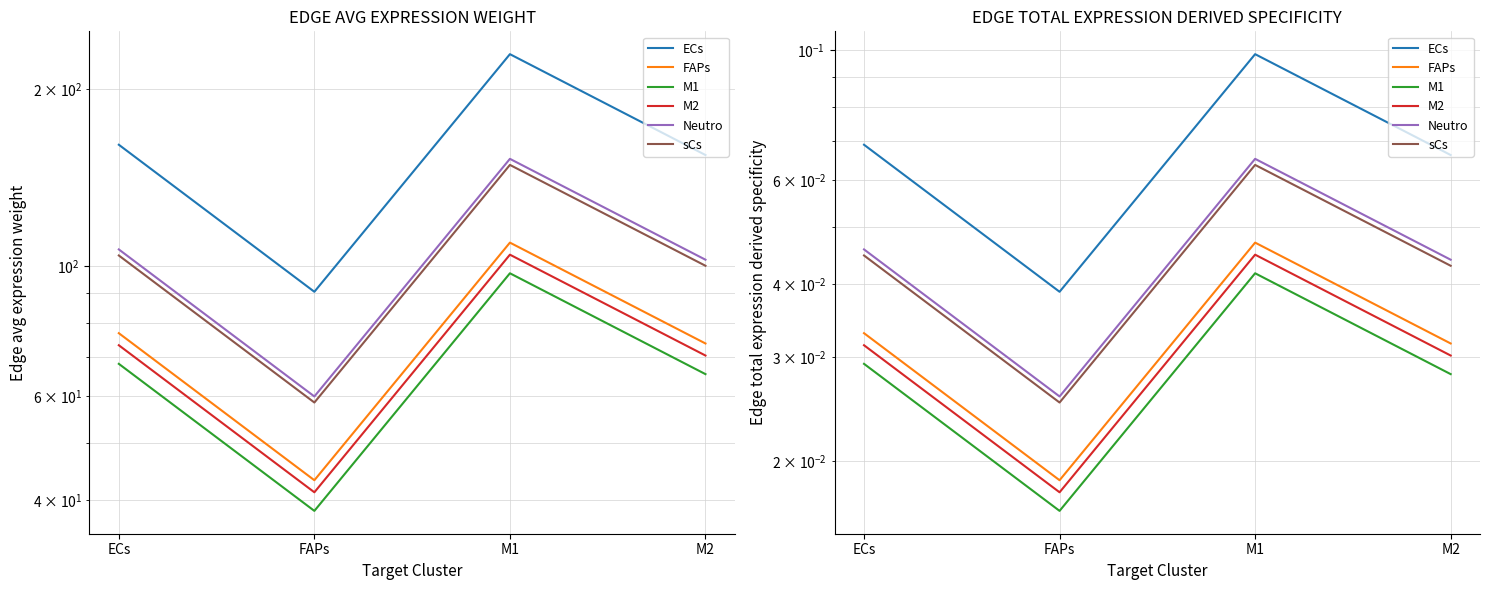

The Neutro series shows 0.0 at ECs. True or false?

False